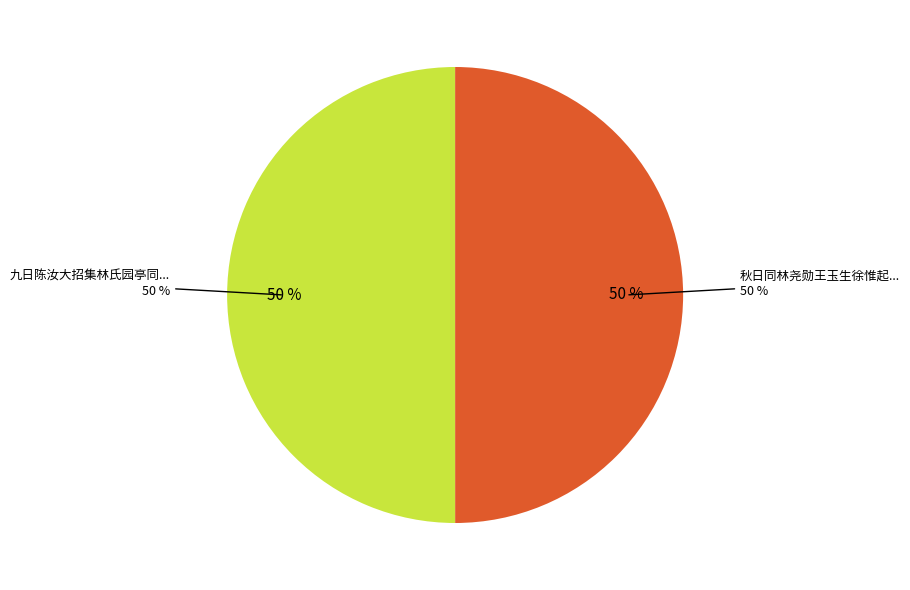

What portion of the pie excludes 九日陈汝大招集林氏园亭同陈幼孺郑性之康孟担徐惟起袁无竞分得阳字?

50.0%